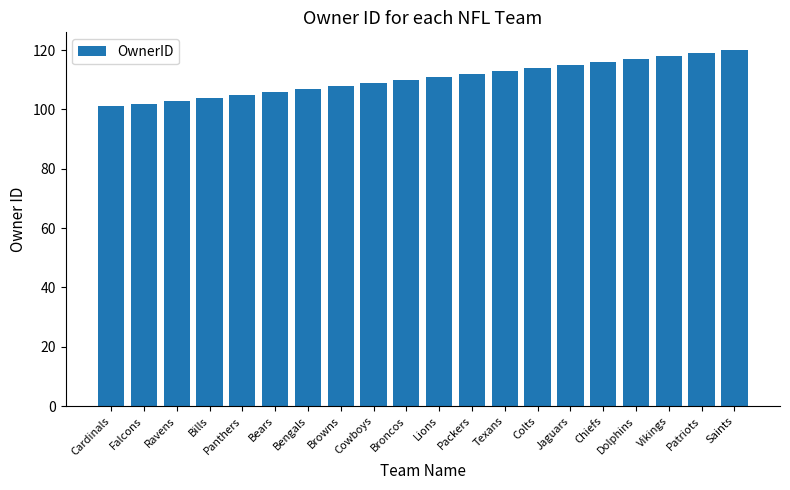

Which has a higher value, Saints or Bengals?

Saints